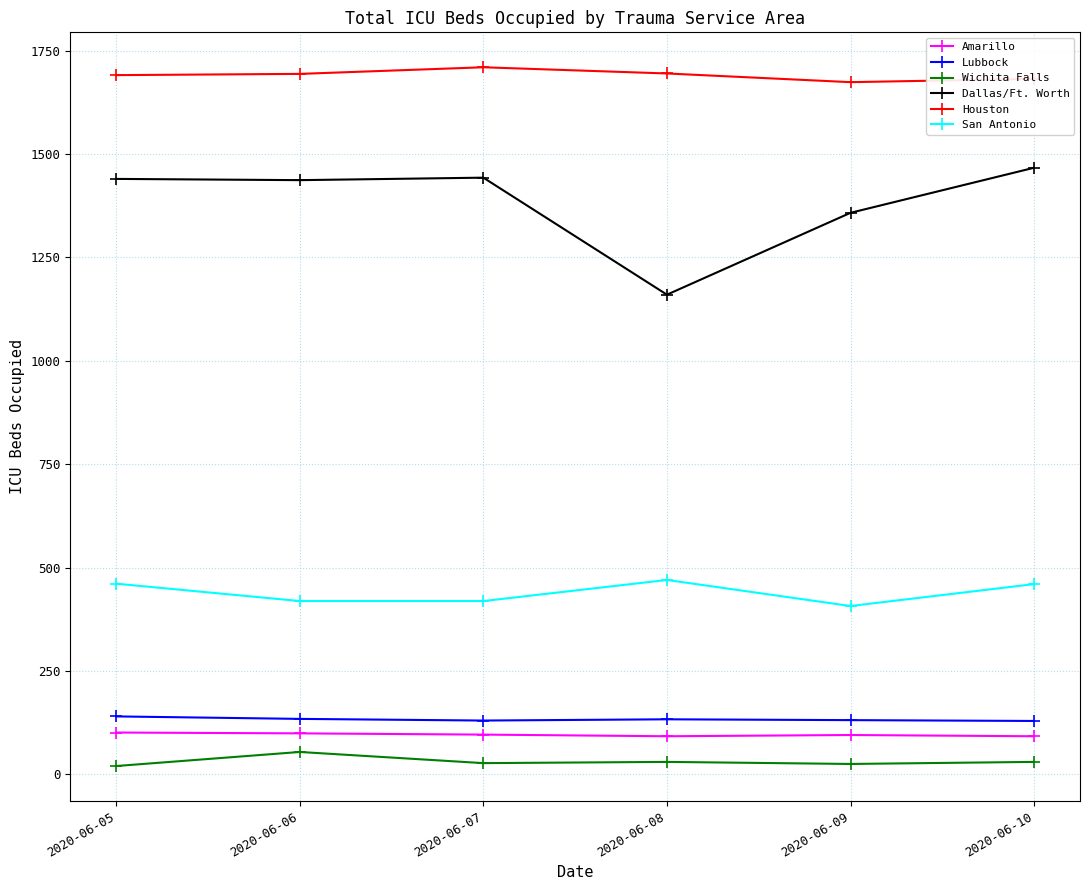

What is the value of the Amarillo point at the 2nd from the left?

99